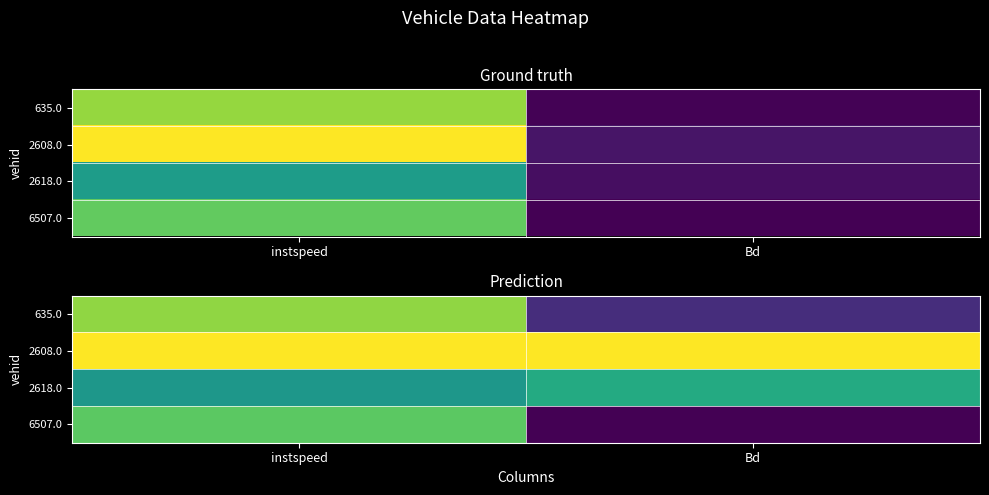

Which series has the largest total across all categories?

2608.0